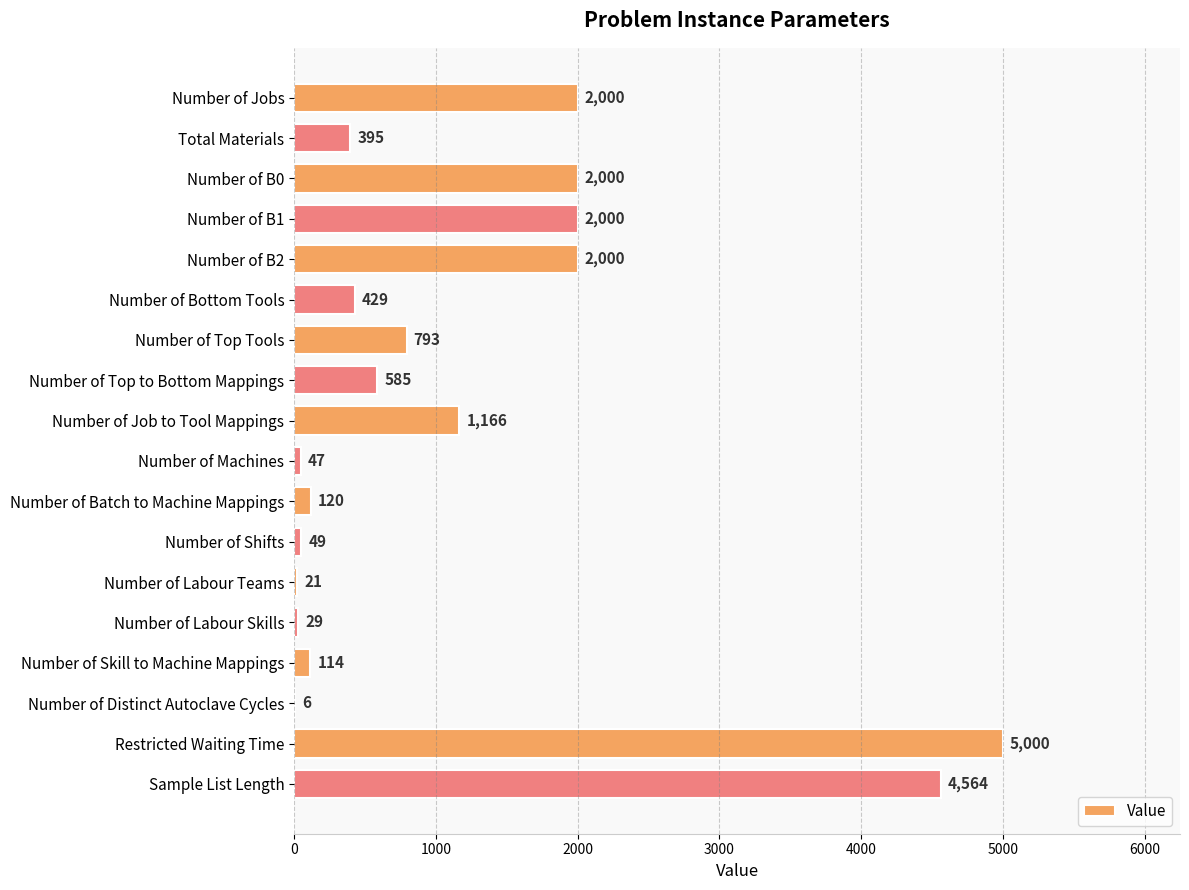

Reading top to bottom, what are all the values shown in this chart?

Number of Jobs=2000	Total Materials=395	Number of B0=2000	Number of B1=2000	Number of B2=2000	Number of Bottom Tools=429	Number of Top Tools=793	Number of Top to Bottom Mappings=585	Number of Job to Tool Mappings=1166	Number of Machines=47	Number of Batch to Machine Mappings=120	Number of Shifts=49	Number of Labour Teams=21	Number of Labour Skills=29	Number of Skill to Machine Mappings=114	Number of Distinct Autoclave Cycles=6	Restricted Waiting Time=5000	Sample List Length=4564